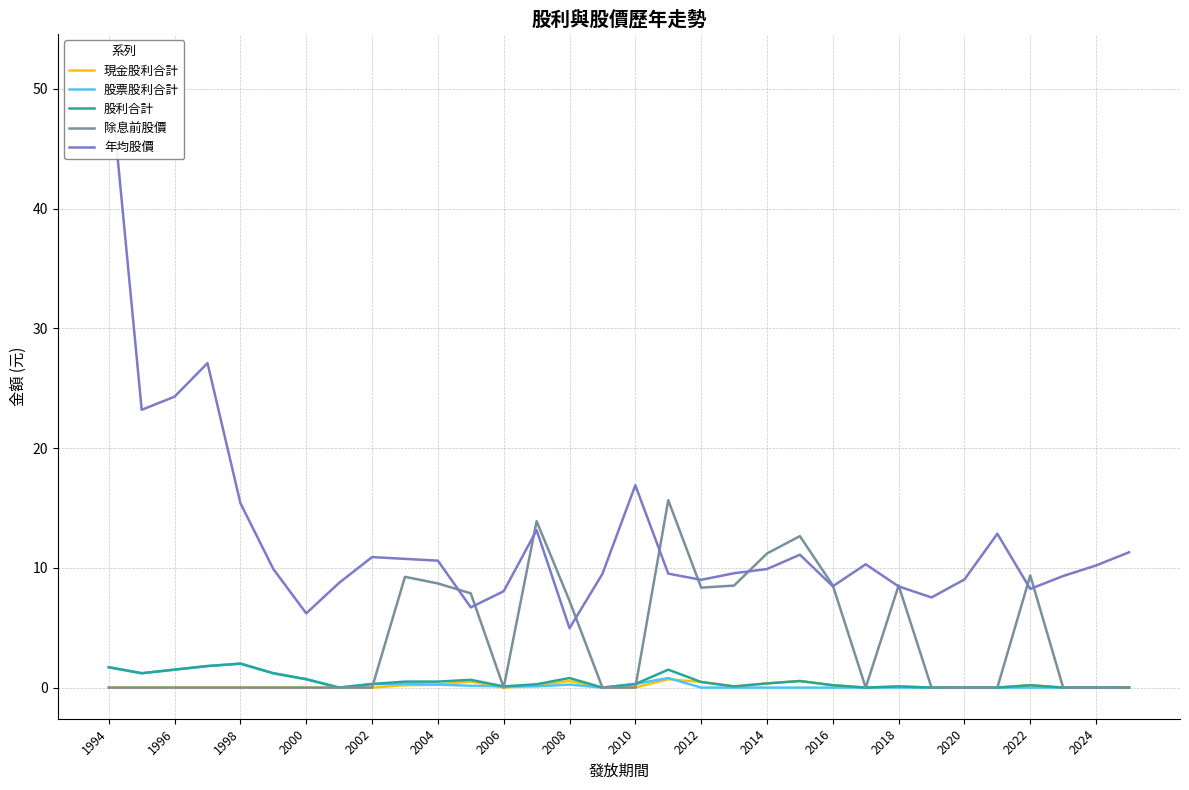

How many categories are shown in the chart?

32